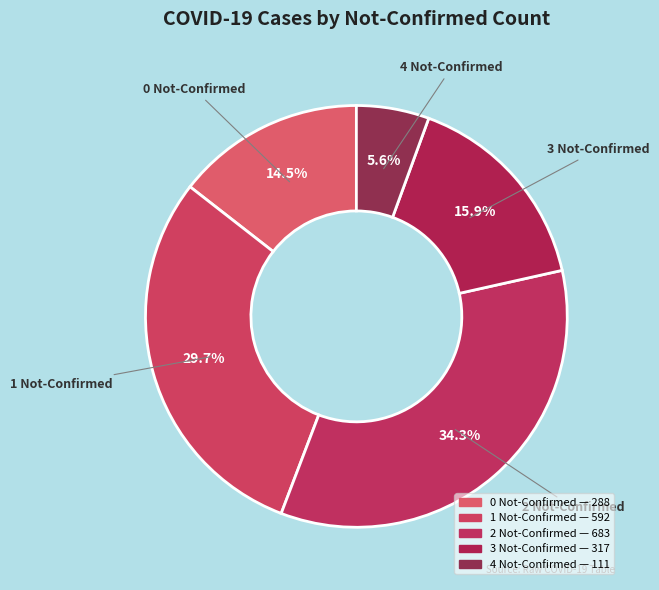

Count the number of slices in the pie.

5